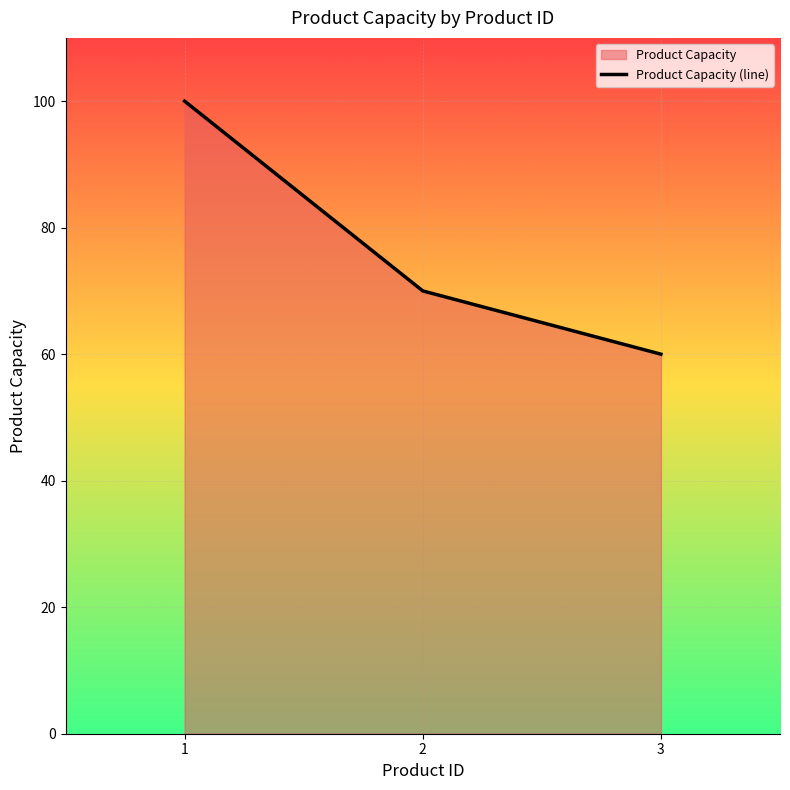

Where is the data nearest to the value 80?

2